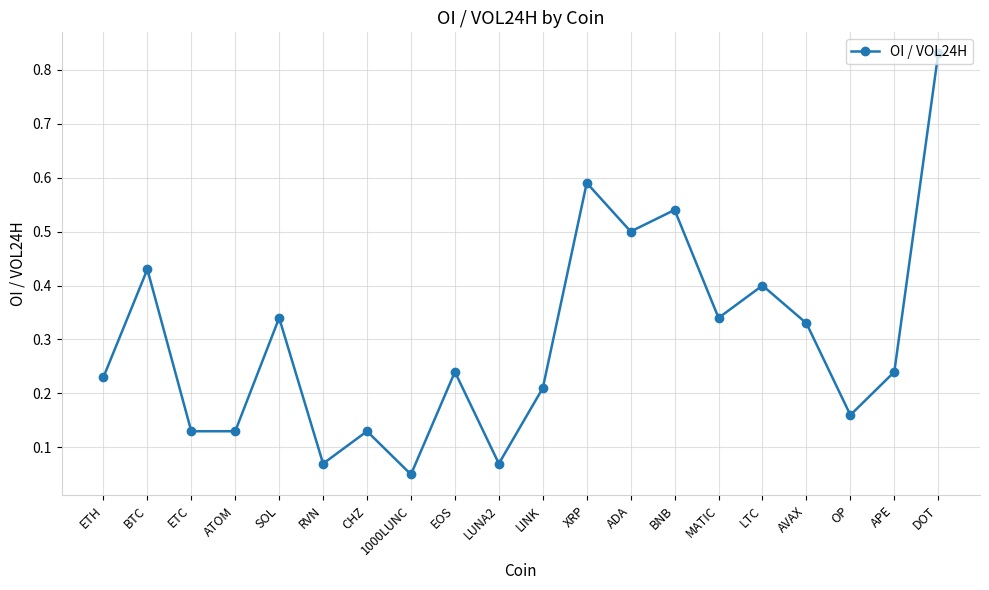

True or false: the data shows 0.4 at LINK.

False